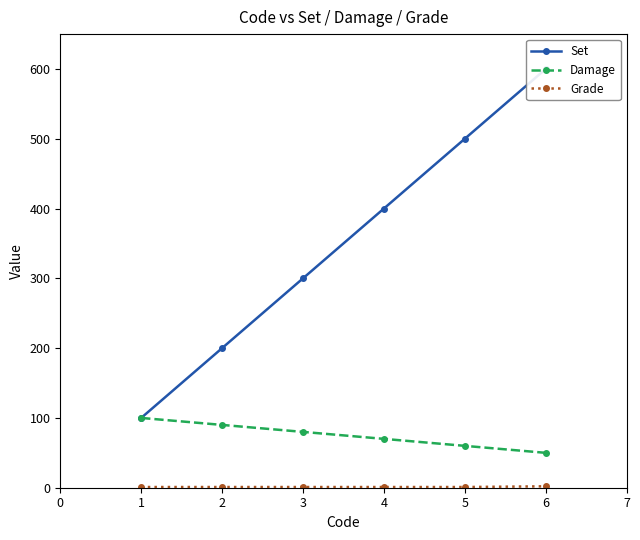

Count the number of data series in this chart.

3